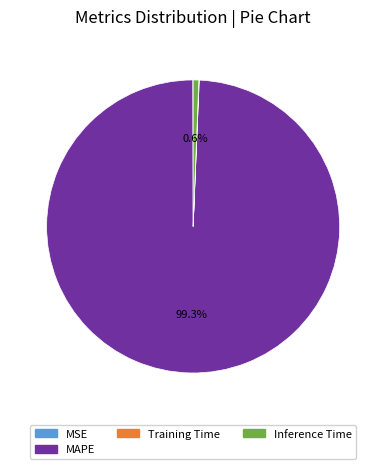

True or false: MAPE accounts for 99% of the total.

True